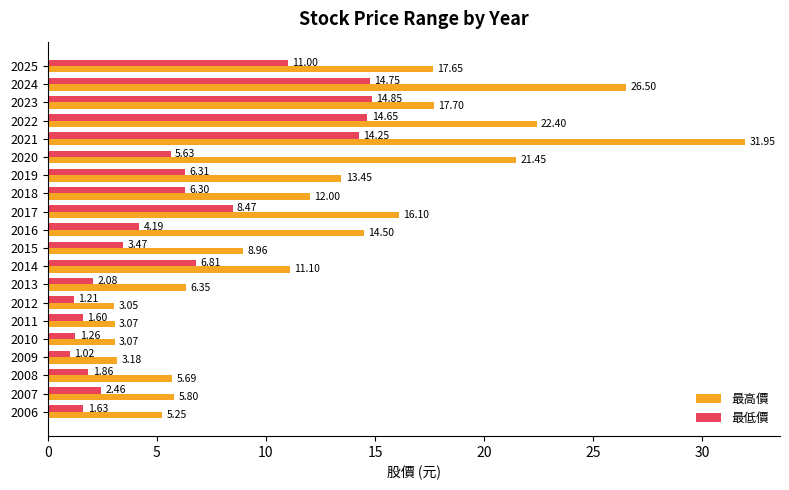

At which category is the sum across all series the highest?

2021